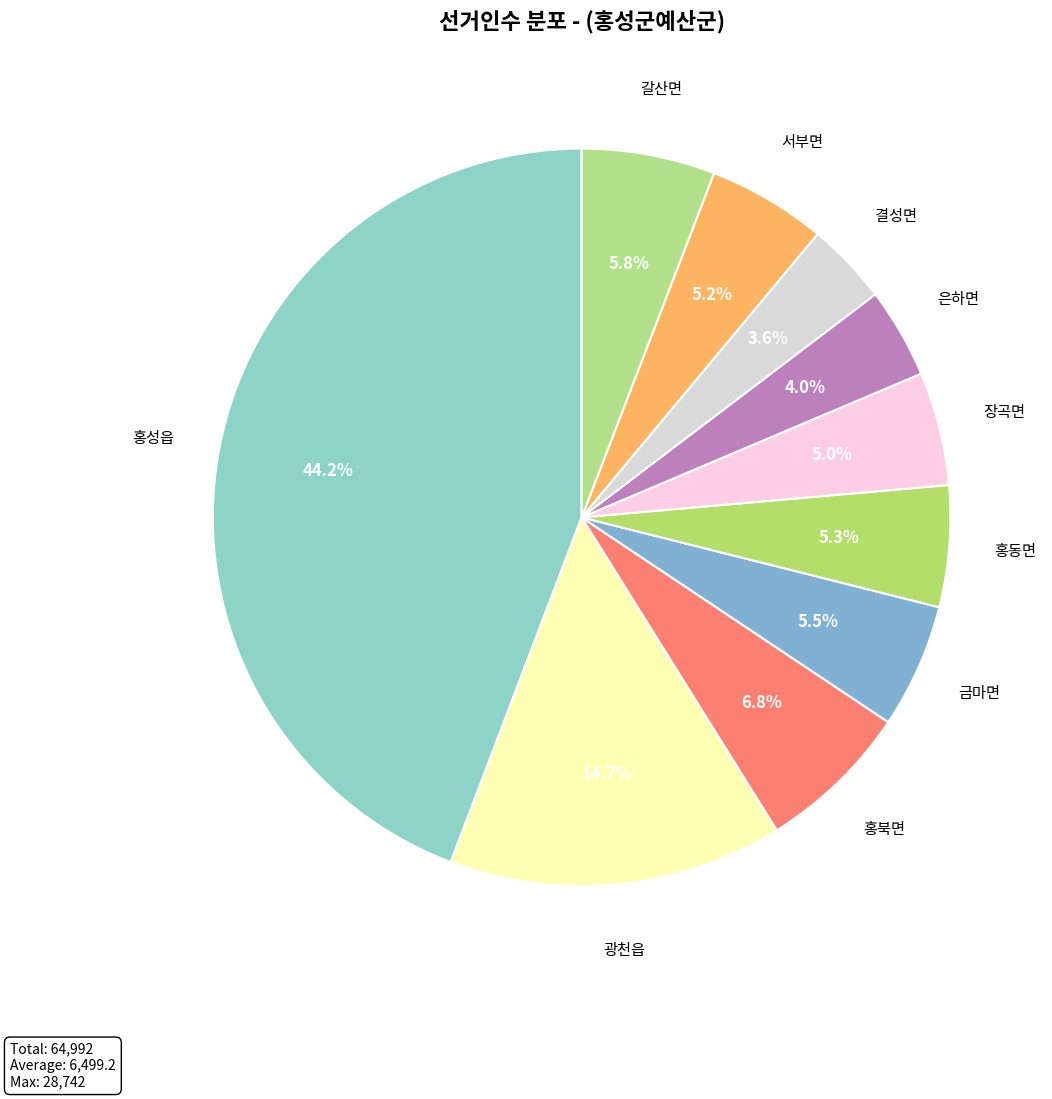

Count the number of slices in the pie.

10